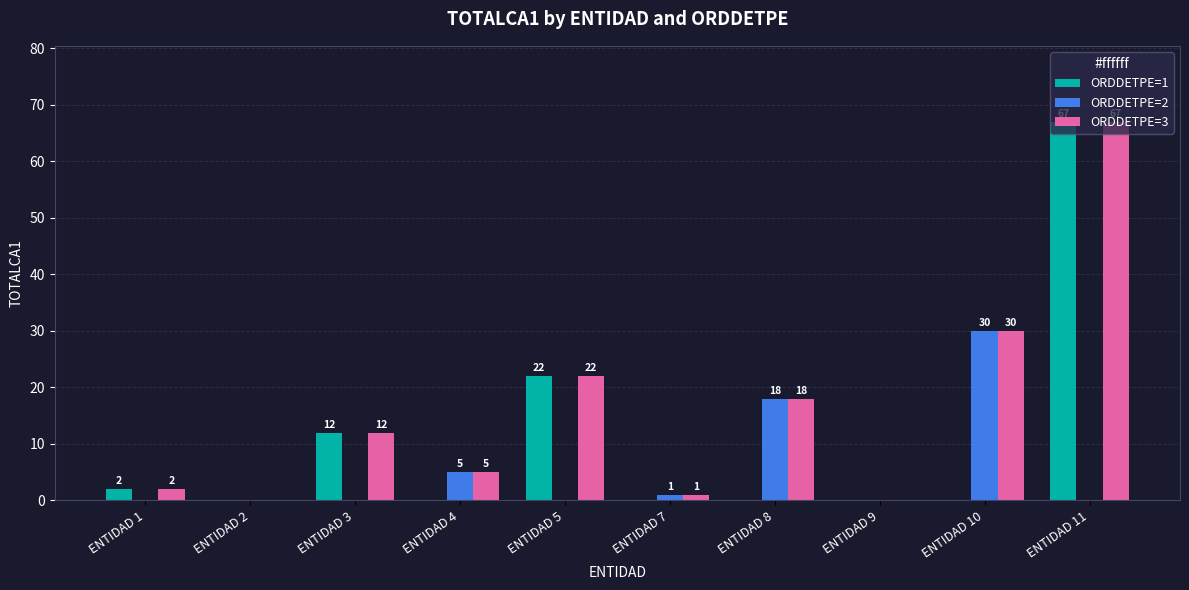

At which category does the chart reach its peak across all series?

ENTIDAD 11